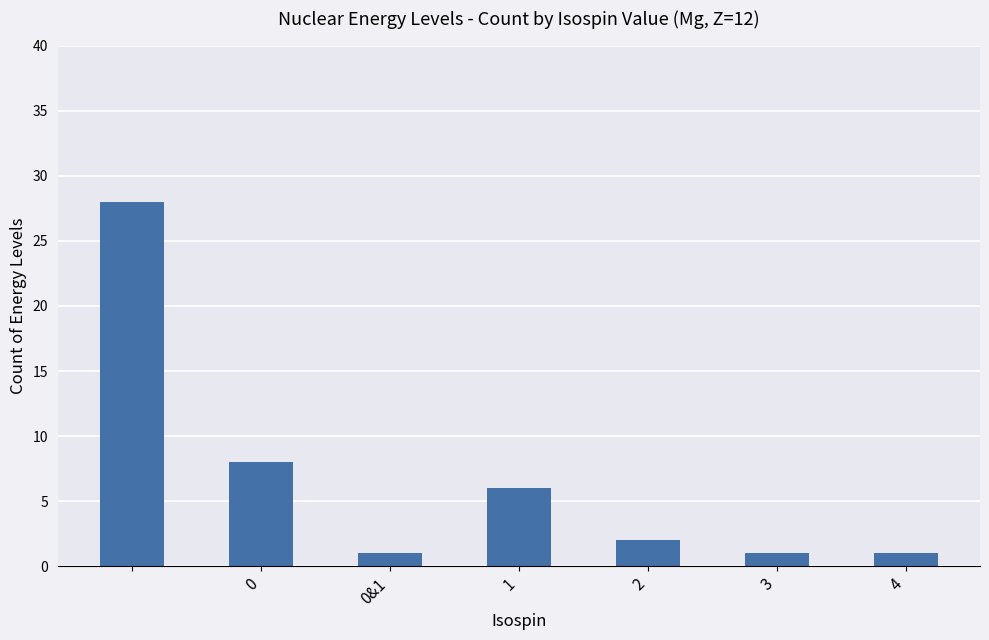

What is the average value?

7